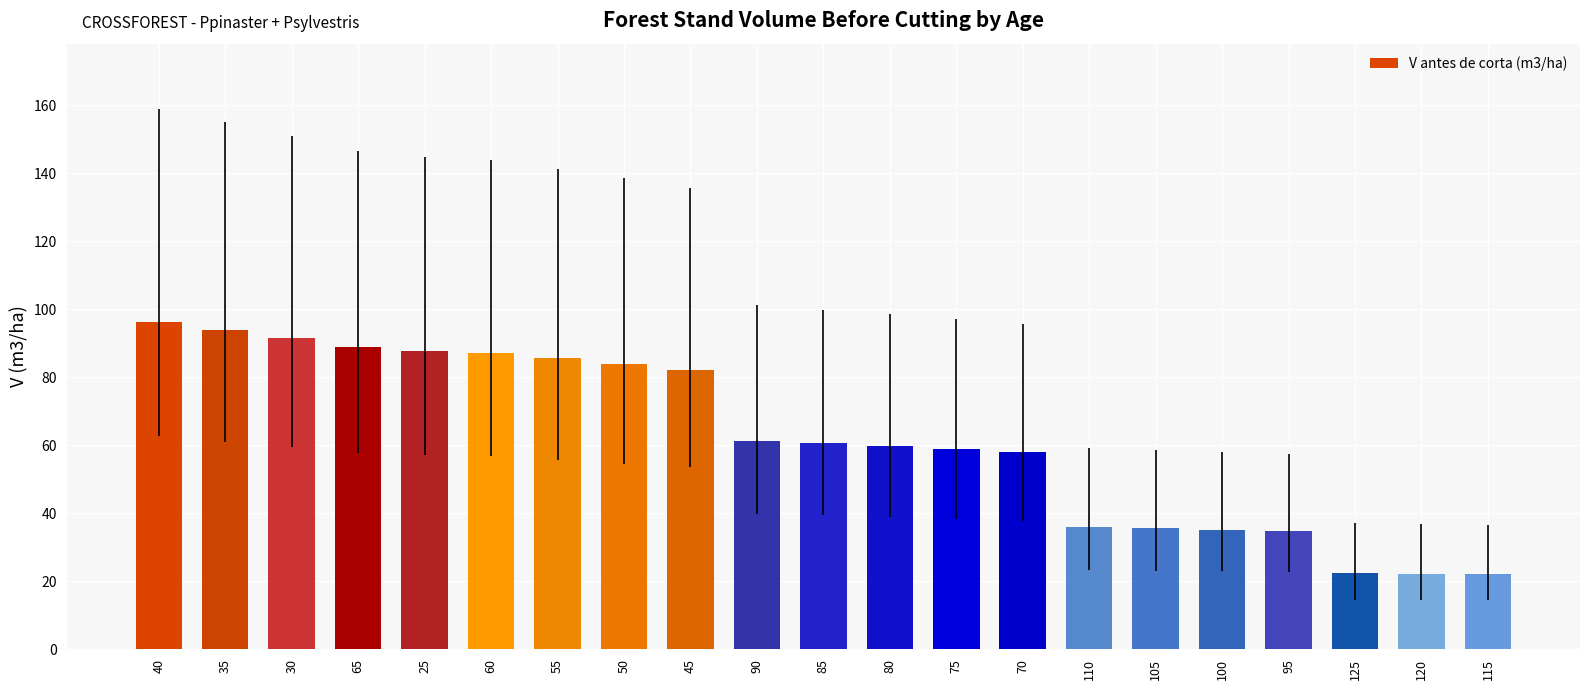

What is the difference between the maximum and minimum values?

74.2